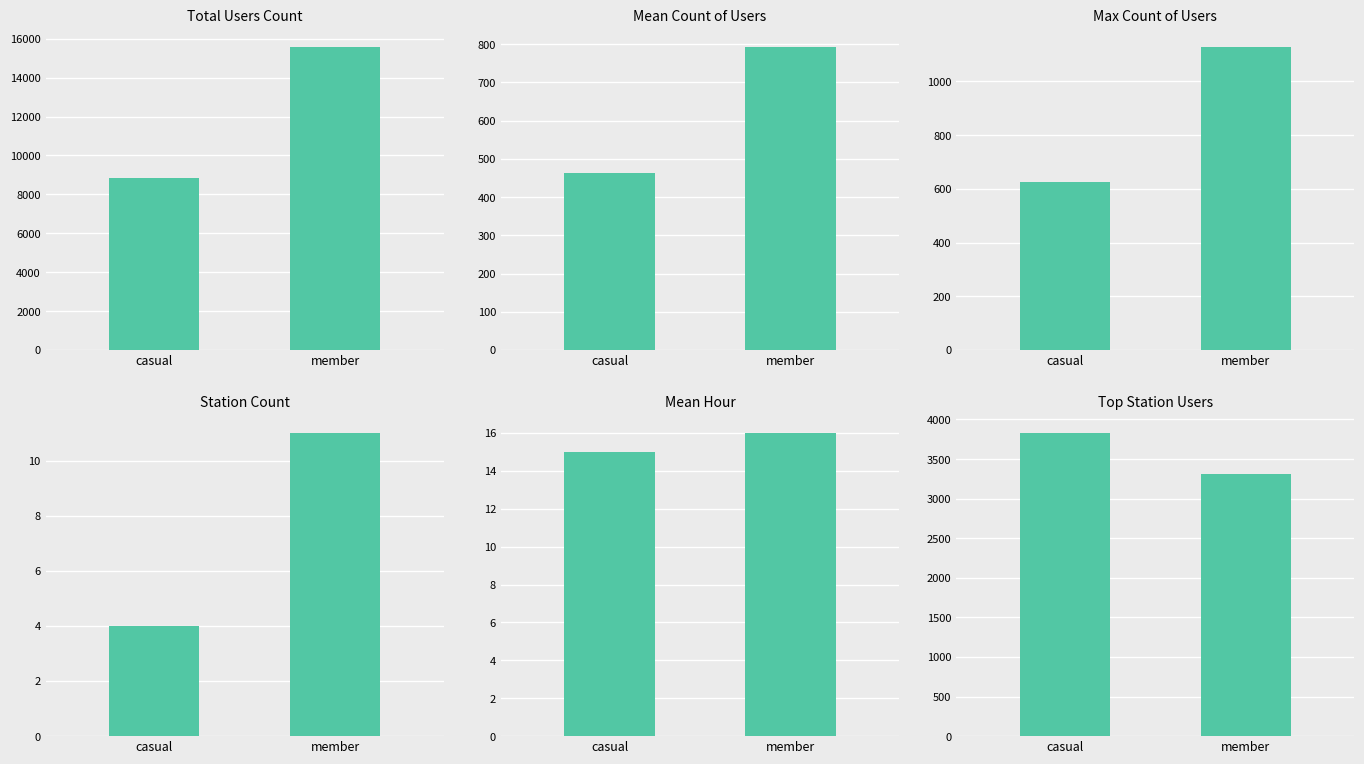

Where is the data nearest to the value 3573?

casual